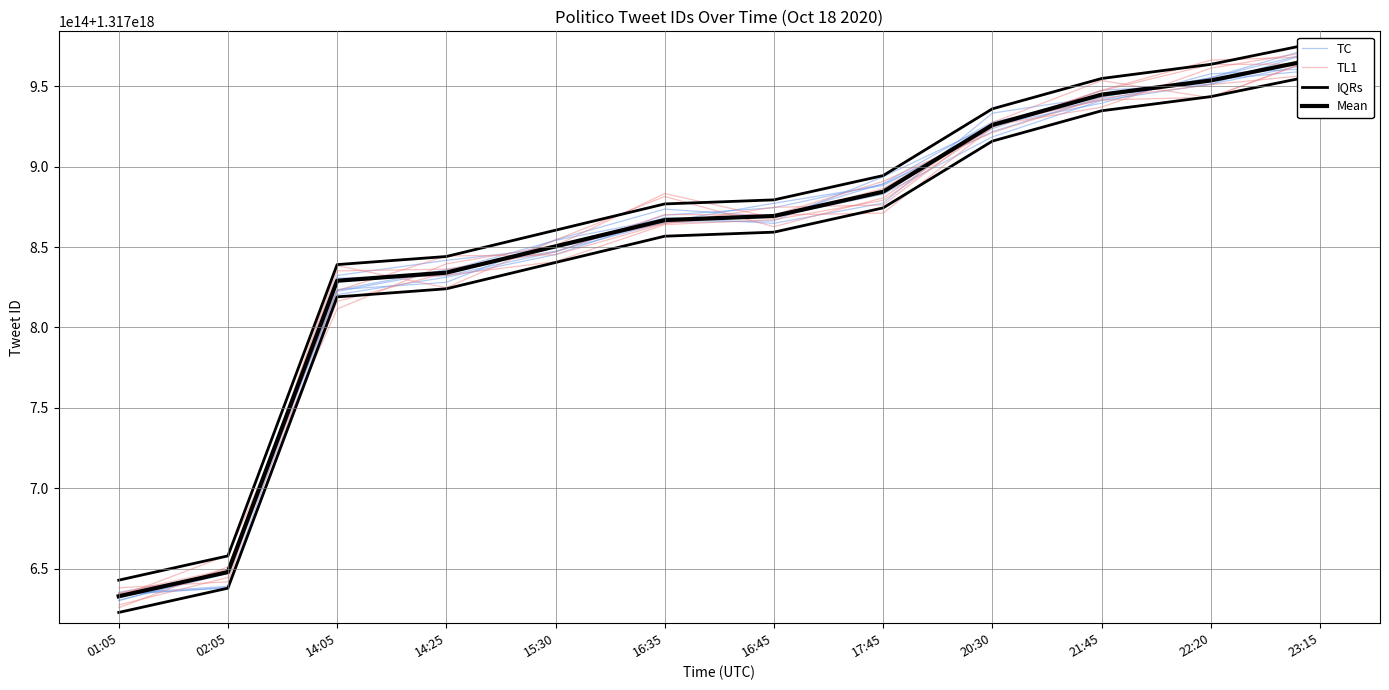

What is the sum of the TL1 values at 15:30 and 02:05?

2635509348026267648